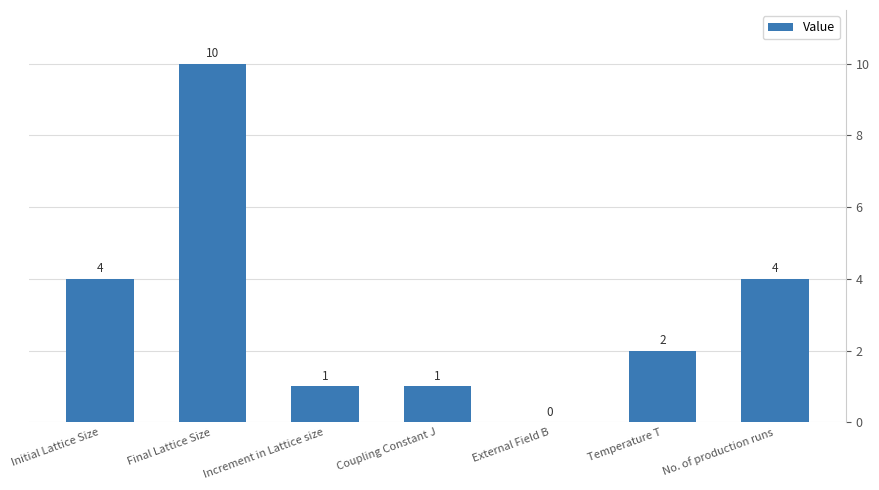

True or false: the data shows 1 at Temperature T.

False